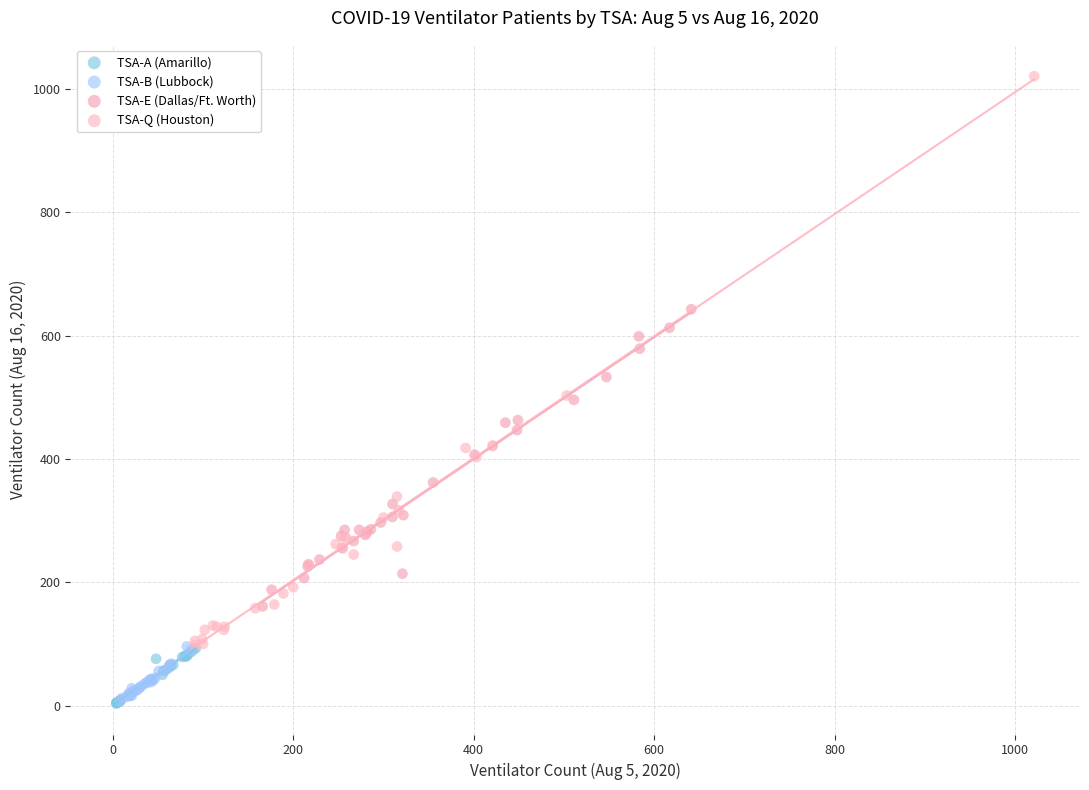

Which series contains the highest Y value?

TSA-Q (Houston)